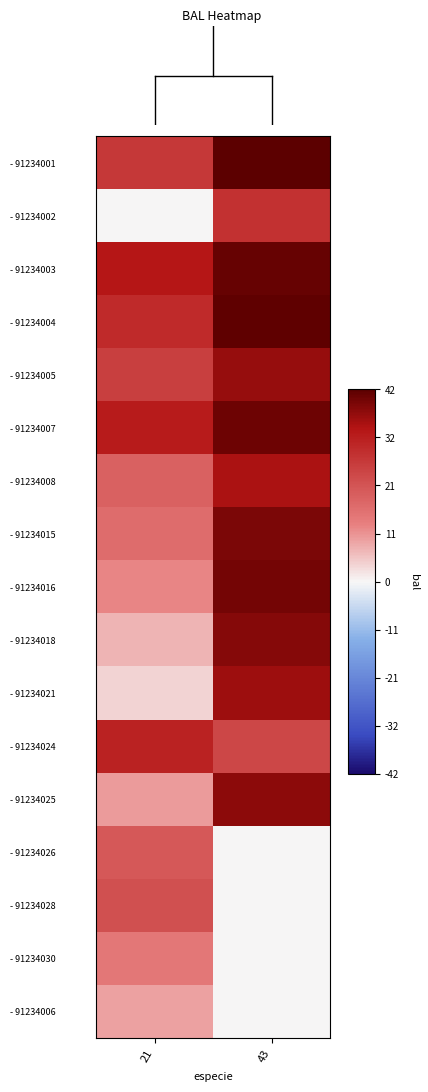

Reading left to right, list all the values displayed in this chart.

- 91234001: 21=26.5	43=42.2
- 91234002: 21=0.0	43=27.9
- 91234003: 21=33.2	43=41.0
- 91234004: 21=29.3	43=41.6
- 91234005: 21=25.1	43=36.5
- 91234007: 21=32.0	43=40.3
- 91234008: 21=18.5	43=34.5
- 91234015: 21=16.5	43=38.9
- 91234016: 21=12.1	43=39.6
- 91234018: 21=7.0	43=38.2
- 91234021: 21=3.8	43=35.6
- 91234024: 21=30.7	43=23.6
- 91234025: 21=9.7	43=37.4
- 91234026: 21=20.2	43=0.0
- 91234028: 21=22.0	43=0.0
- 91234030: 21=14.3	43=0.0
- 91234006: 21=9.0	43=0.0